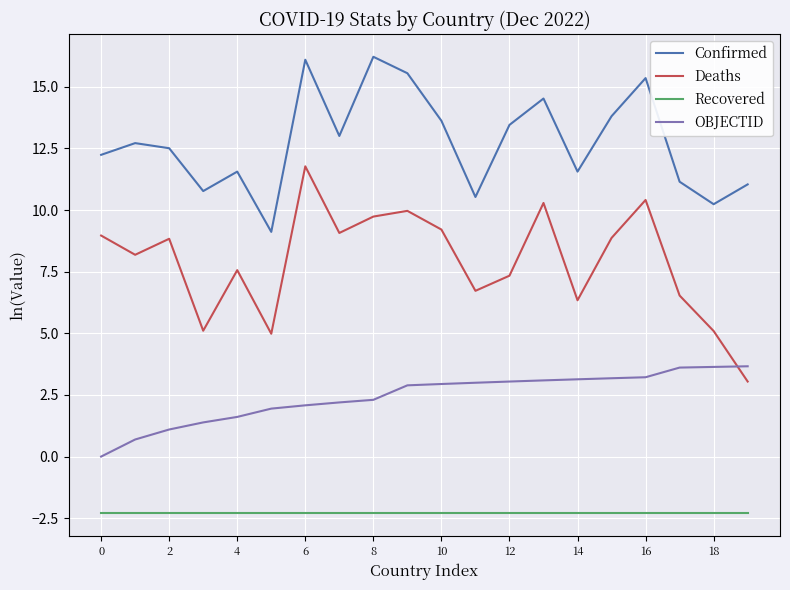

True or false: Confirmed and Deaths intersect in this chart.

False